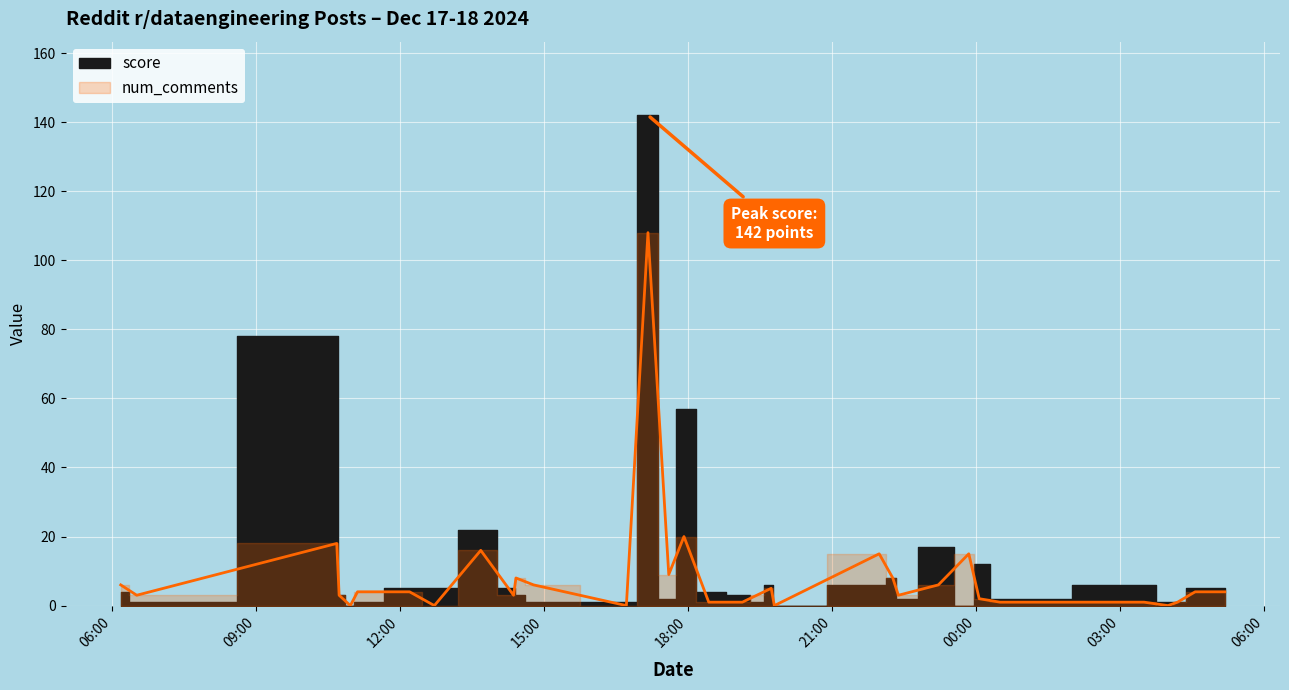

List the labels in order of value, largest first.

2024-12-17 17:10, 2024-12-17 17:55, 2024-12-17 10:41, 2024-12-17 13:41, 2024-12-17 21:59, 2024-12-17 23:51, 2024-12-17 17:36, 2024-12-17 14:25, 2024-12-17 22:16, 2024-12-17 06:11, 2024-12-17 14:47, 2024-12-17 23:13, 2024-12-17 19:44, 2024-12-17 11:07, 2024-12-17 12:12, 2024-12-18 04:34, 2024-12-18 05:11, 2024-12-17 06:31, 2024-12-17 10:44, 2024-12-17 14:22, 2024-12-17 19:26, 2024-12-17 22:23, 2024-12-18 00:04, 2024-12-17 18:26, 2024-12-17 19:08, 2024-12-18 00:30, 2024-12-18 03:30, 2024-12-18 04:12, 2024-12-17 10:58, 2024-12-17 12:43, 2024-12-17 16:43, 2024-12-17 19:48, 2024-12-18 04:00